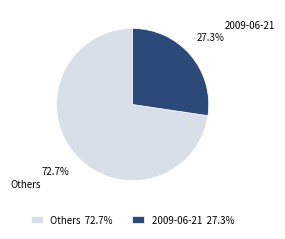

How many slices are in this pie chart?

2